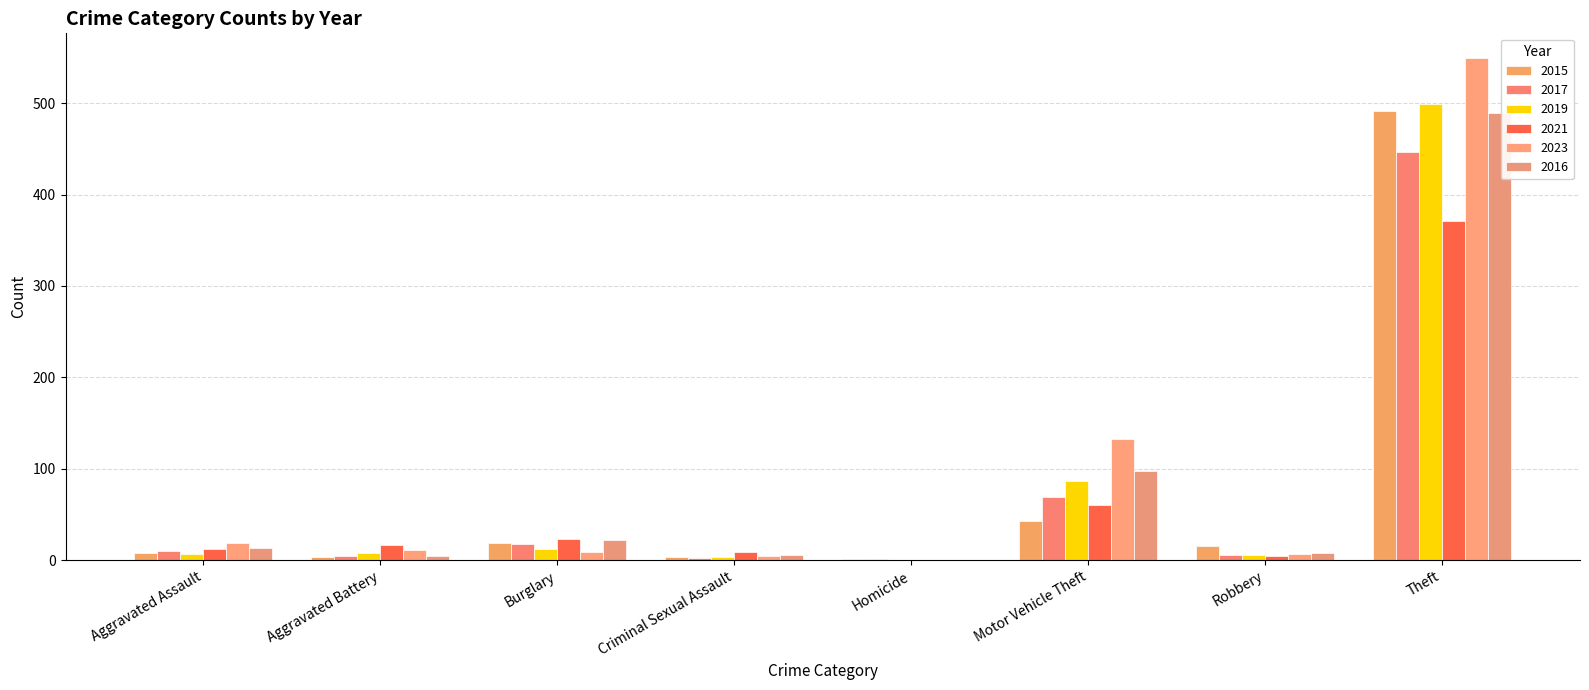

Does the chart contain stacked bars?

No